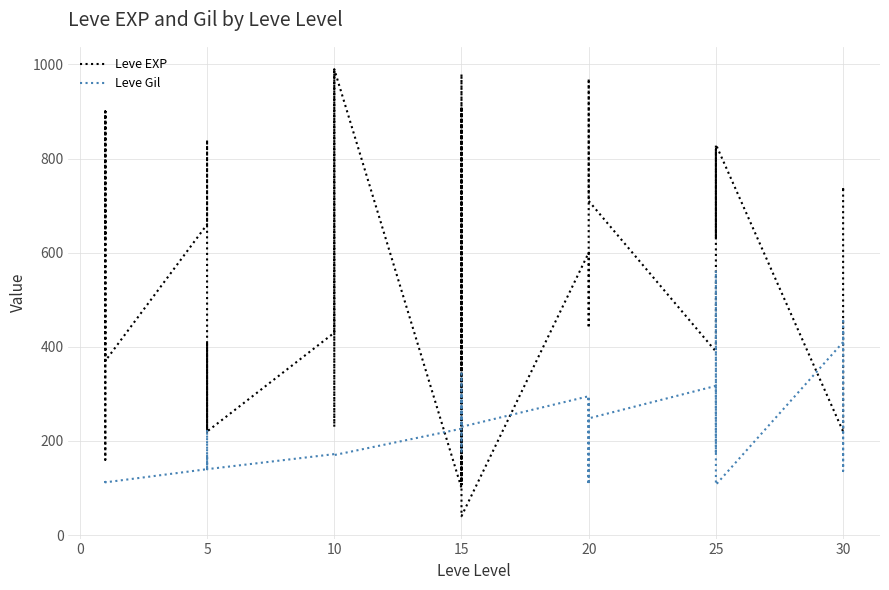

List the series in order of their peak value, lowest first.

Leve Gil, Leve EXP